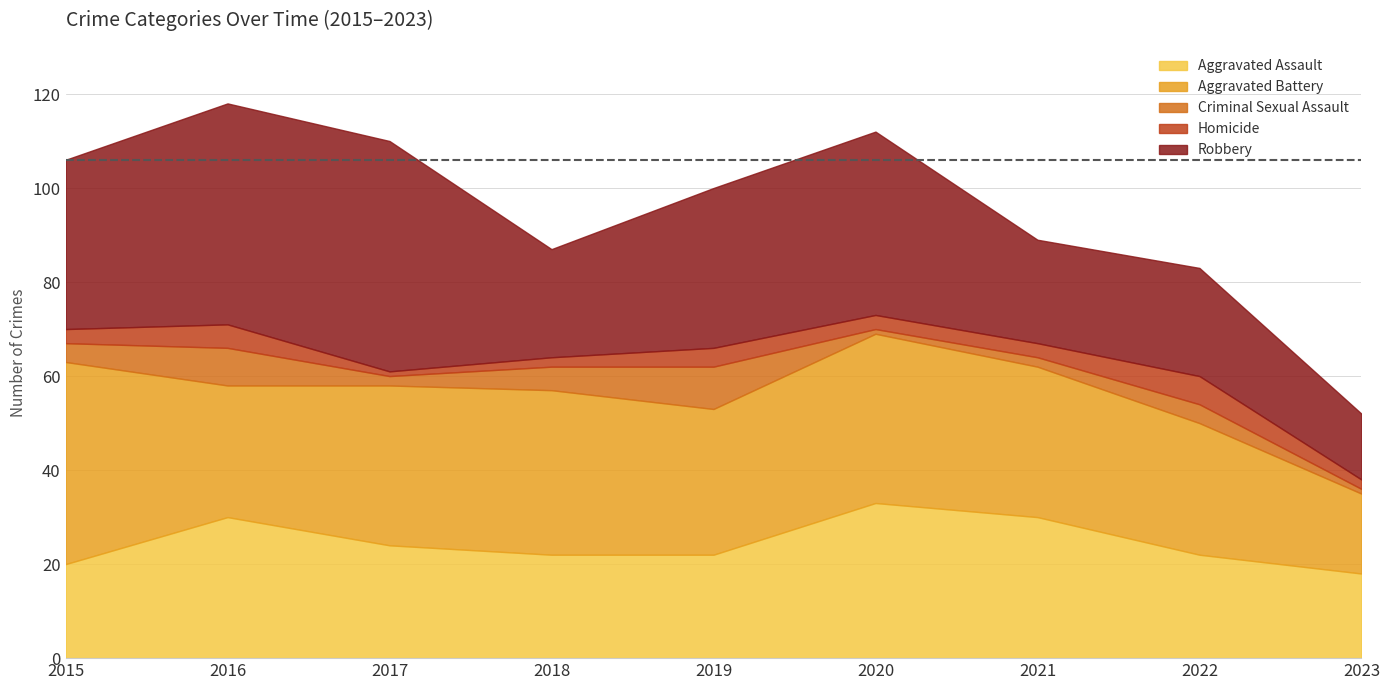

Which series ends up on top after the final intersection of Homicide and Criminal Sexual Assault?

Homicide